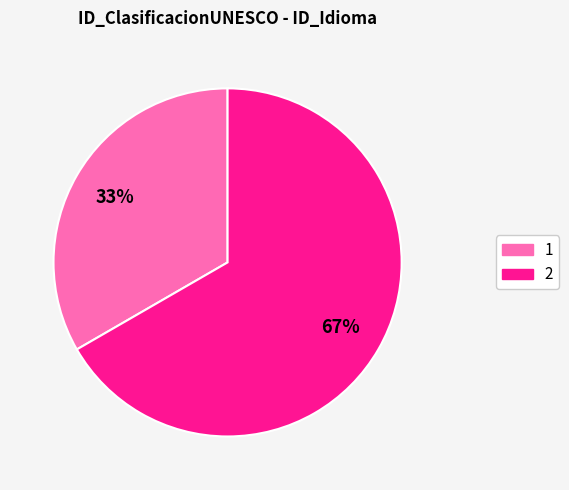

How many segments does this pie chart have?

2